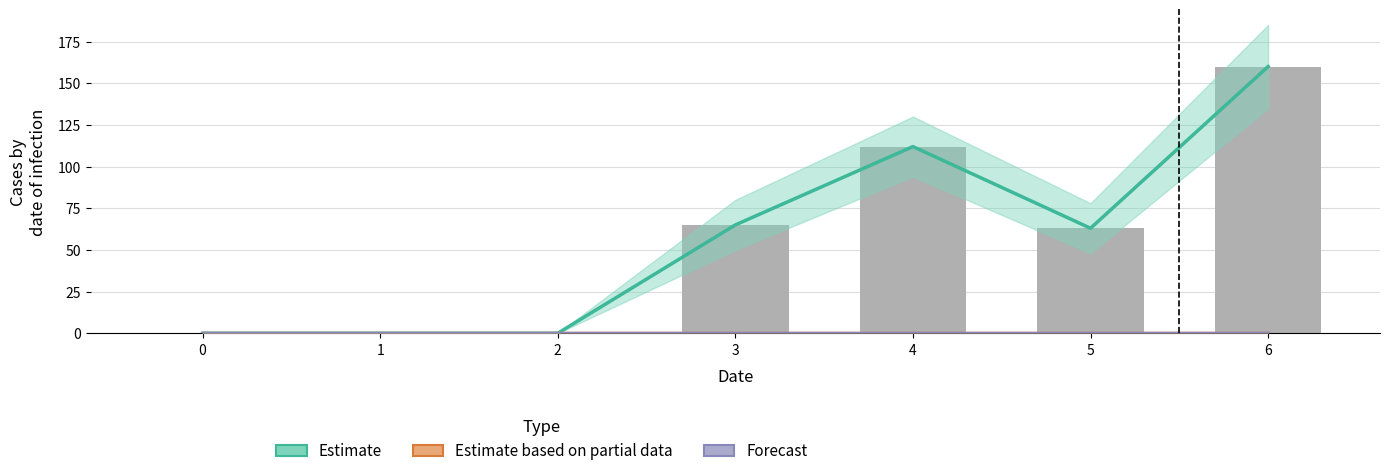

What is the approximate value at 5?

63